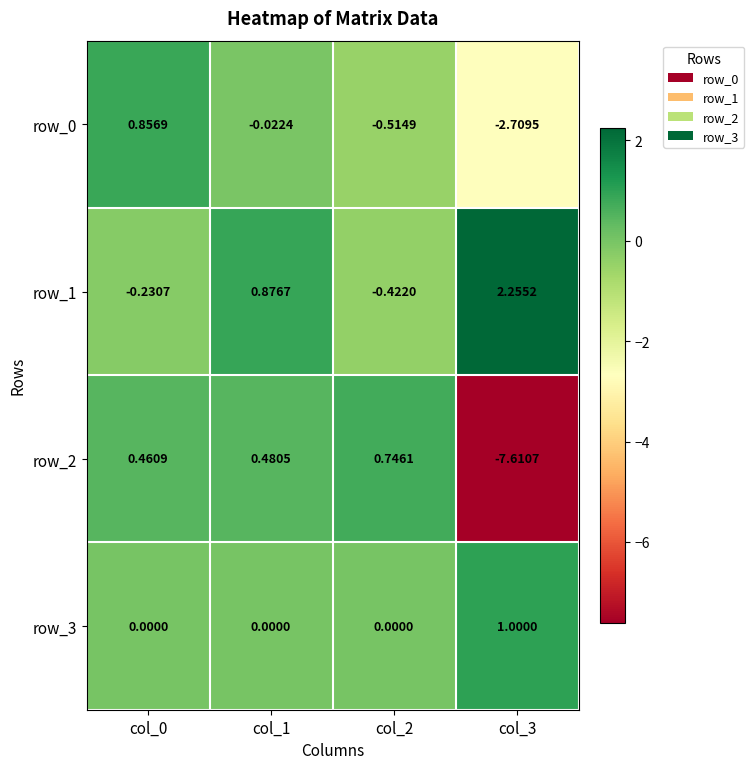

What is the difference between the maximum and second lowest values in the row_1 series?

2.5